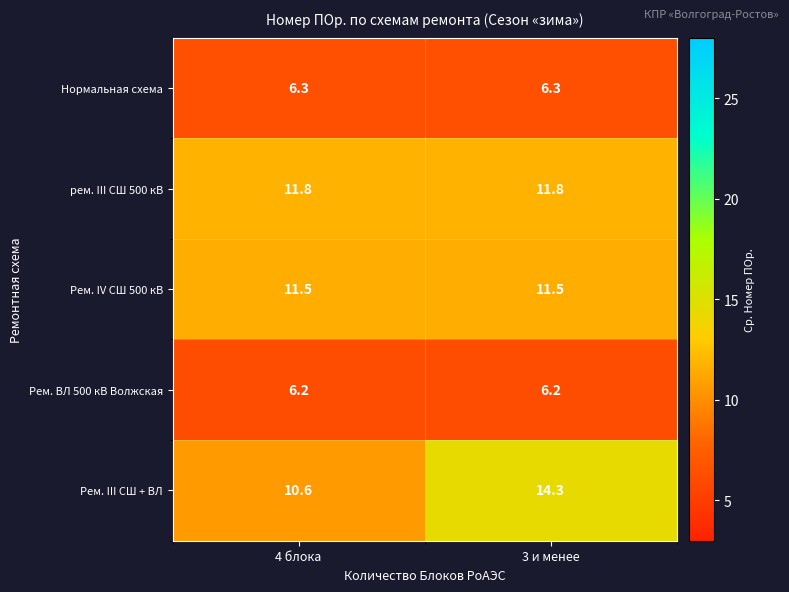

List the series in order of their peak value, highest first.

Рем. III СШ + ВЛ, рем. III СШ 500 кВ, Рем. IV СШ 500 кВ, Нормальная схема, Рем. ВЛ 500 кВ Волжская